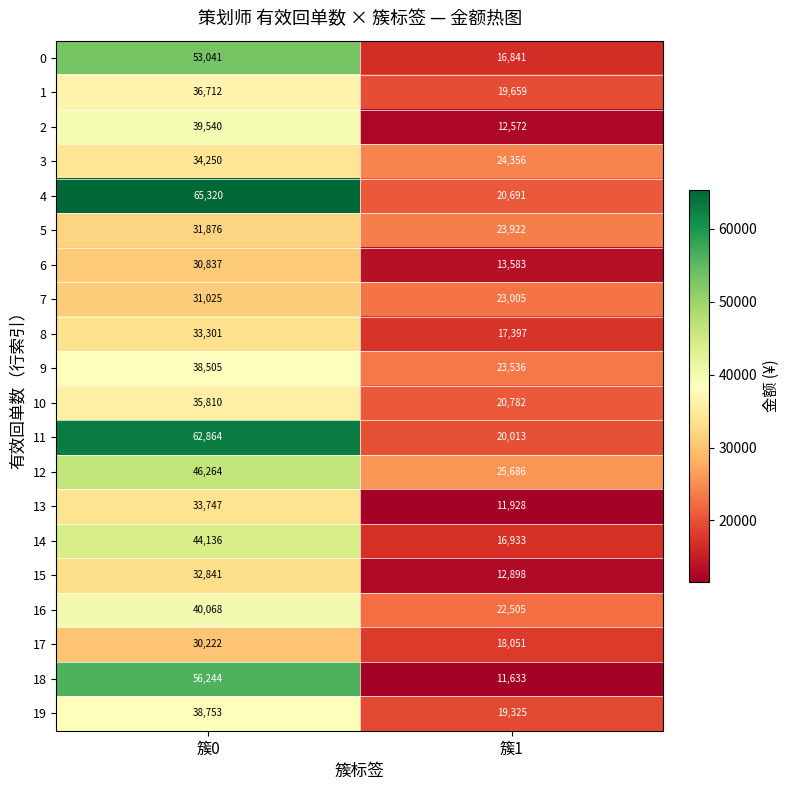

Between 簇0 and 簇1, which series saw the biggest shift?

4